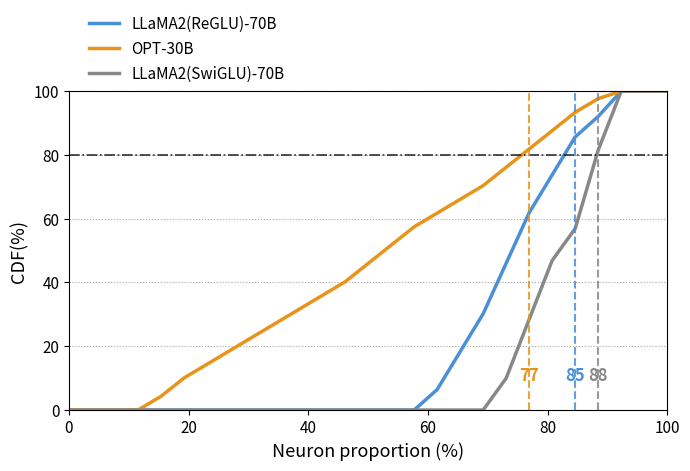

What are all the series names shown in the legend?

LLaMA2(ReGLU)-70B, OPT-30B, LLaMA2(SwiGLU)-70B